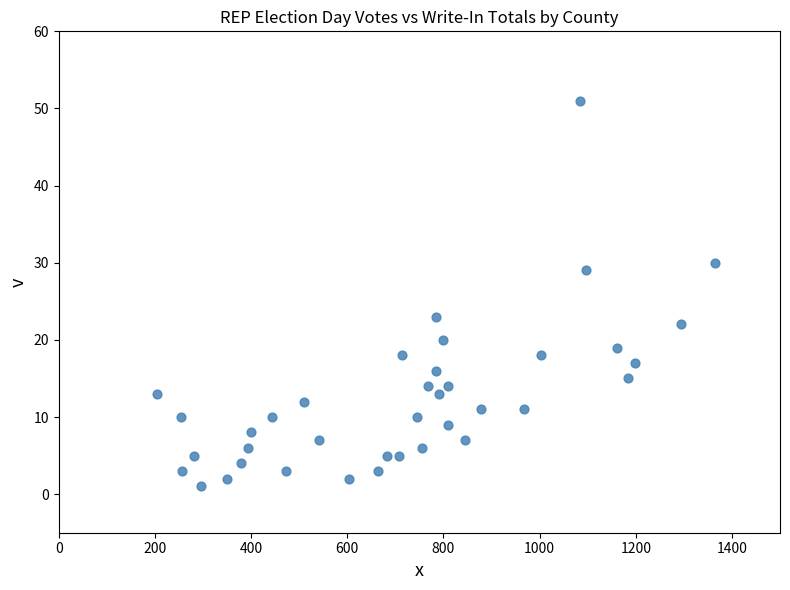

What is the range of Y values (max minus min)?

50